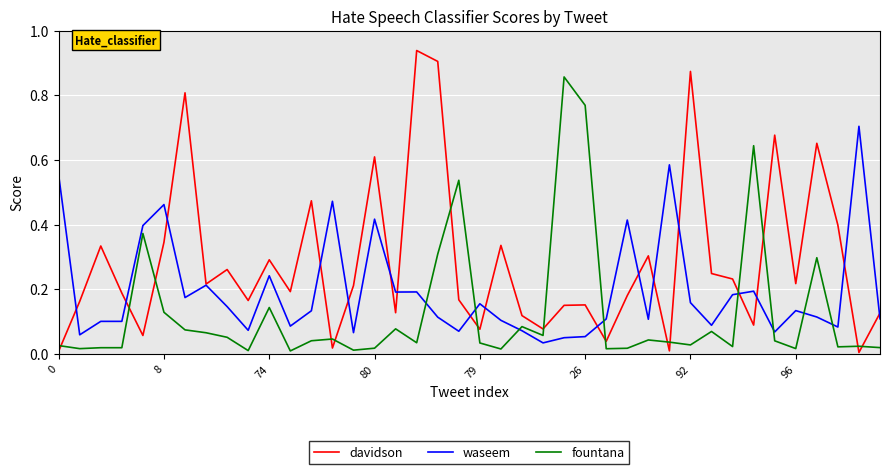

True or false: davidson and waseem intersect in this chart.

True